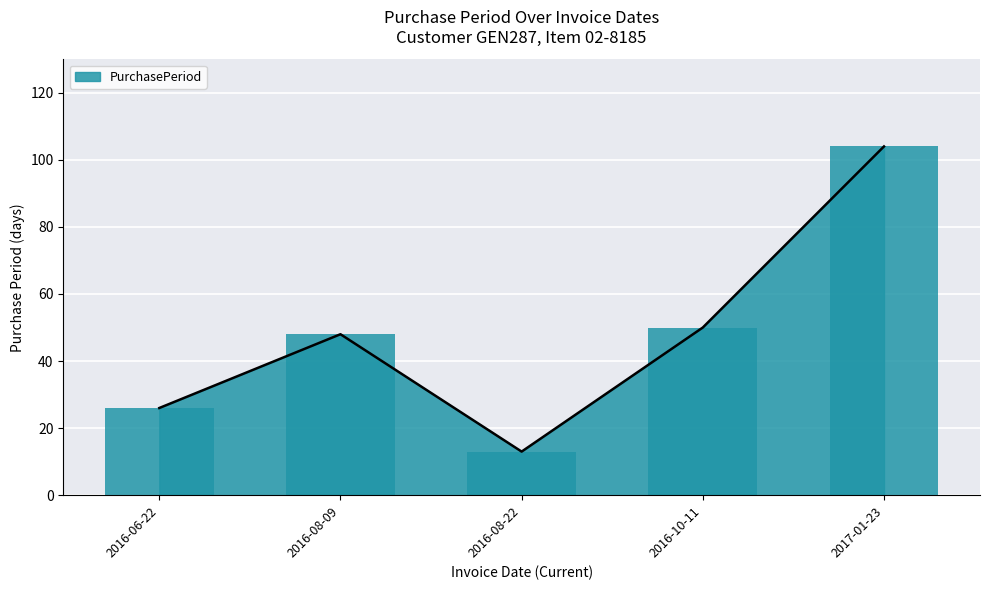

What is the difference between the maximum and minimum values?

91